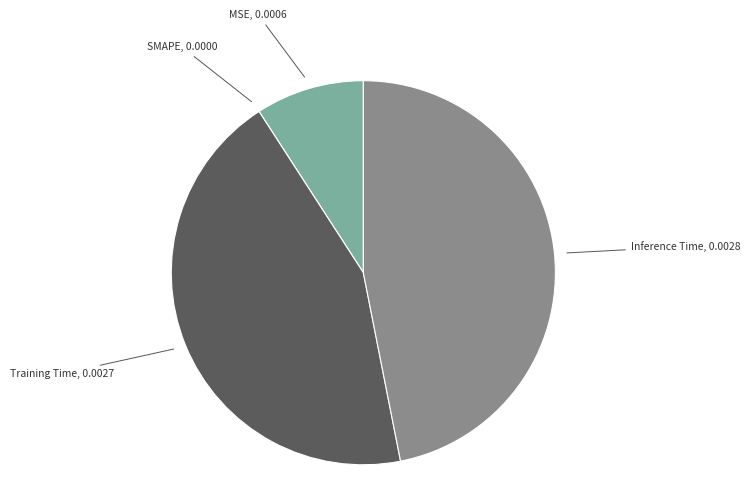

Between Training Time and Inference Time, which is larger?

Inference Time